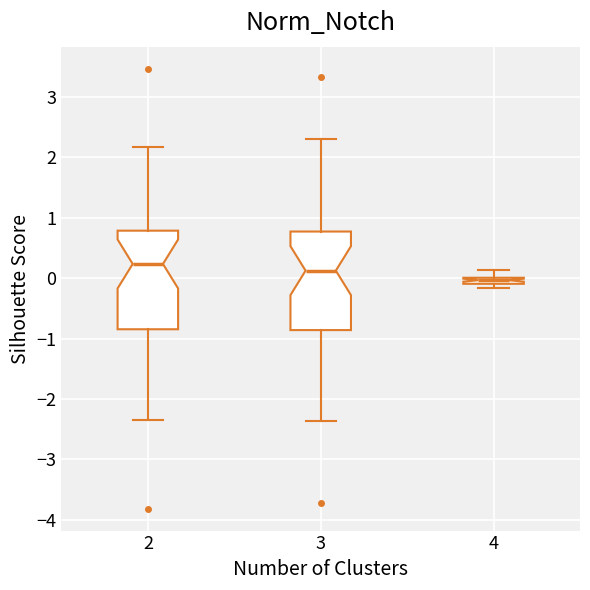

Which box has the lowest median line?

4